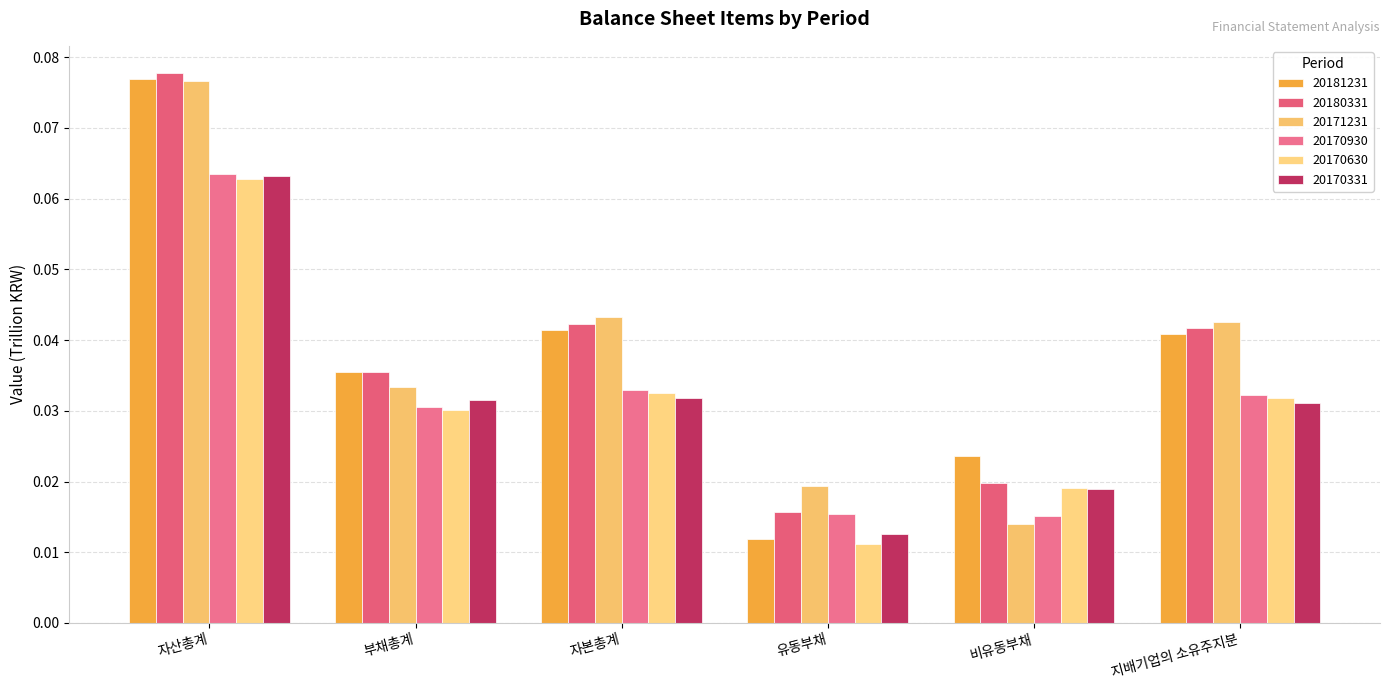

What is the label of the 1st bar from the right?

지배기업의 소유주지분